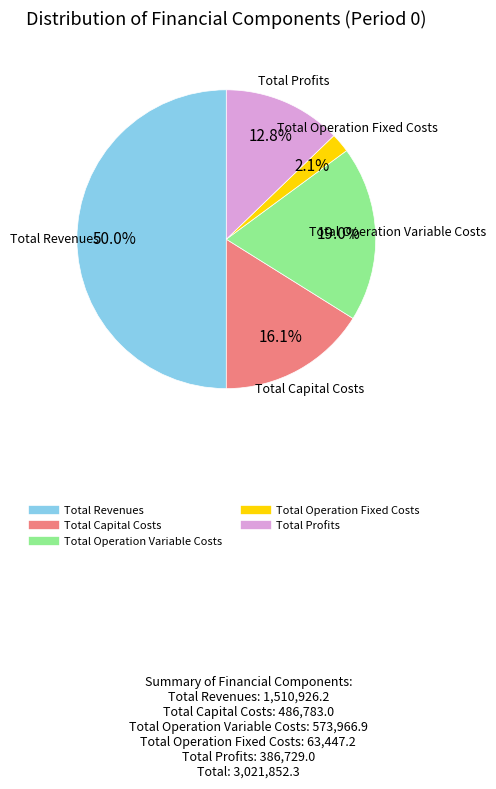

Approximately how many times larger is the value at Total Capital Costs compared to Total Operation Variable Costs?

0.8